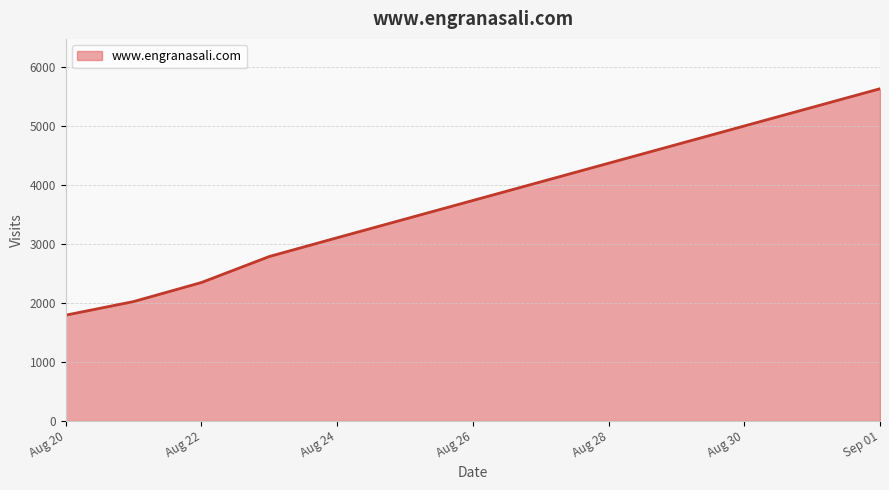

Does the chart have visible grid lines?

Yes